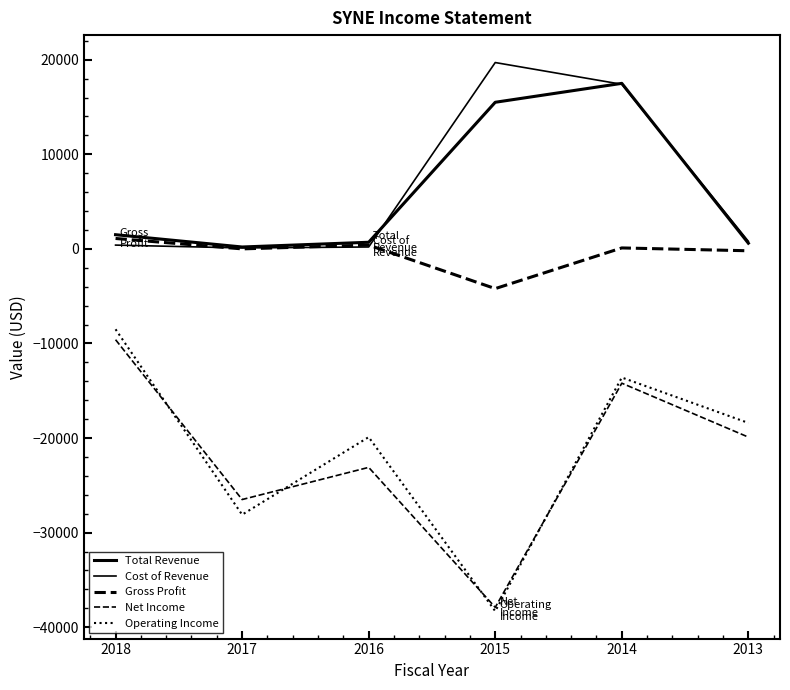

Does the chart display data point markers on the line(s)?

No